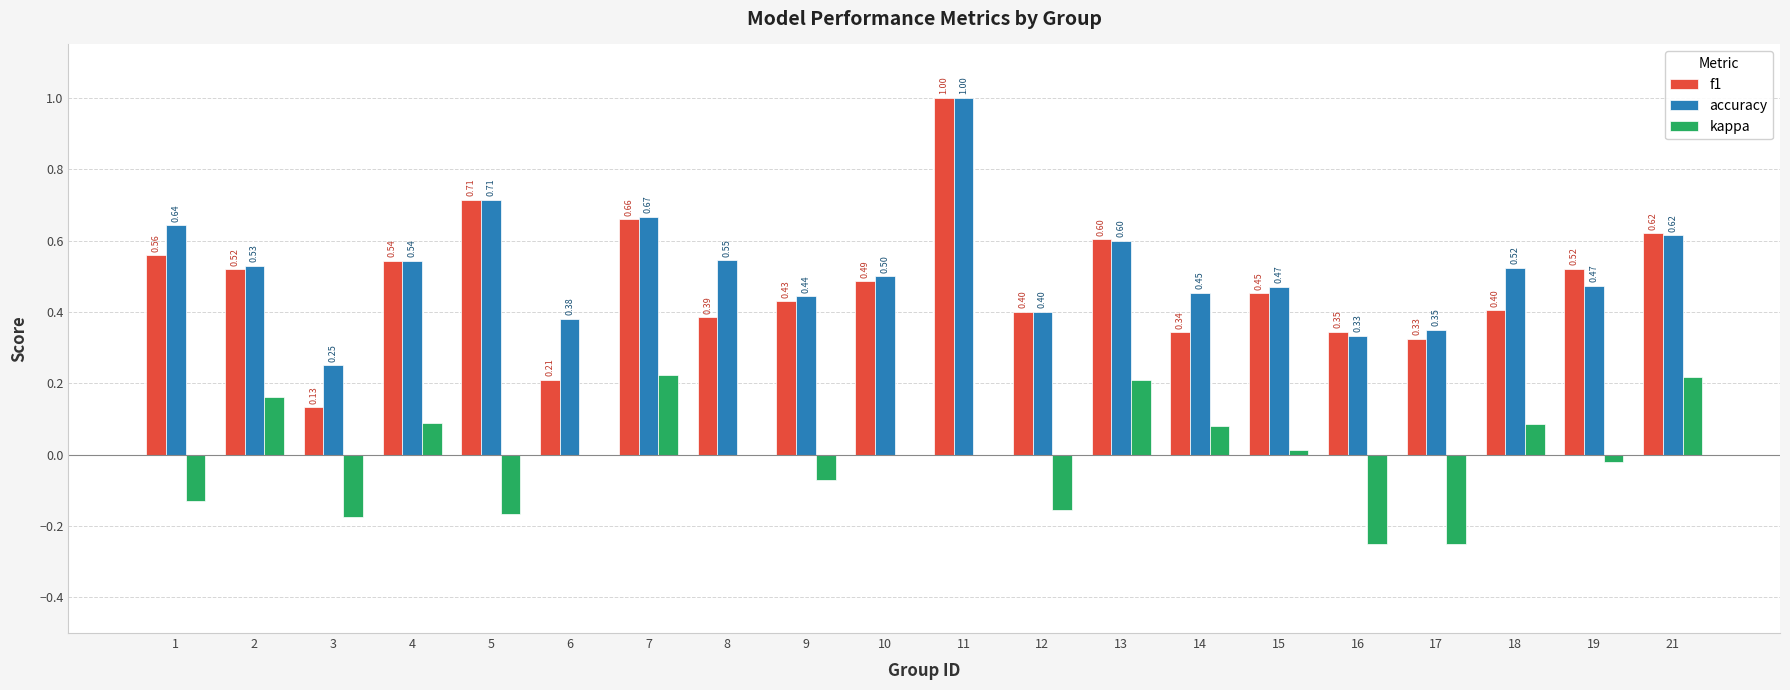

What is the total value across all series at 4?

1.2